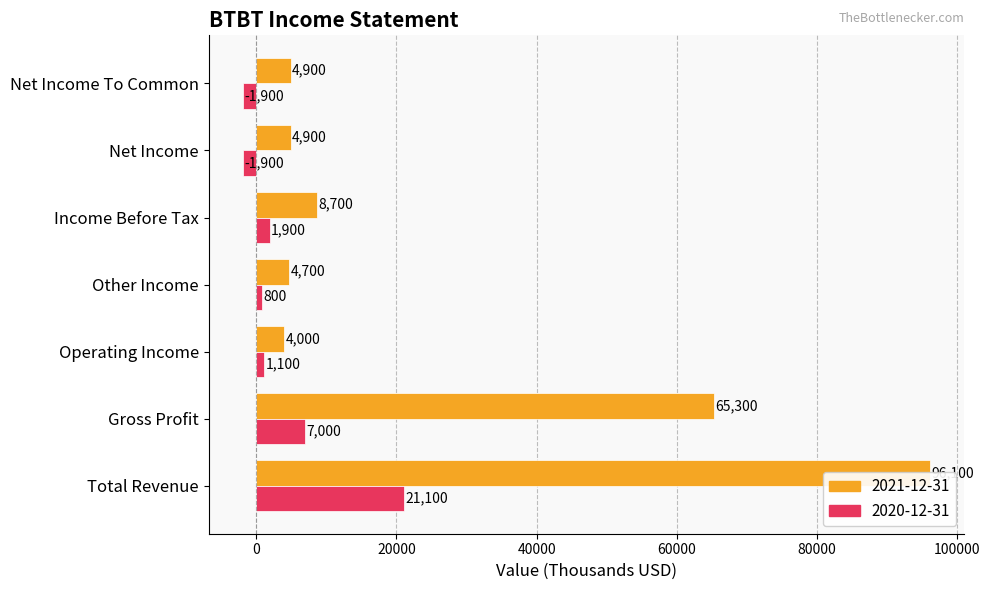

Which series changed the most between Operating Income and Income Before Tax?

2021-12-31